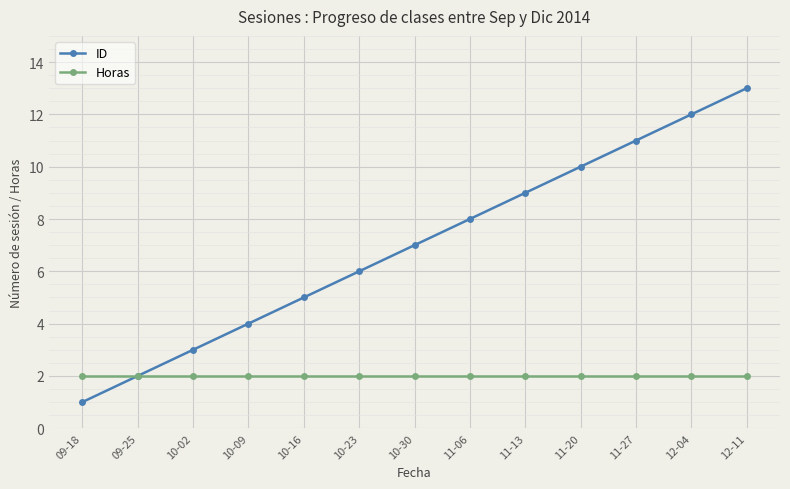

What position from the left is 10-02?

3